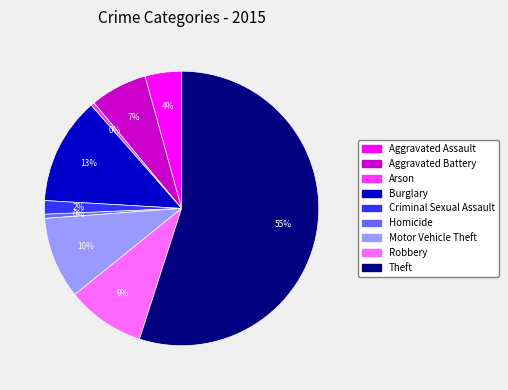

Count the number of slices in the pie.

9